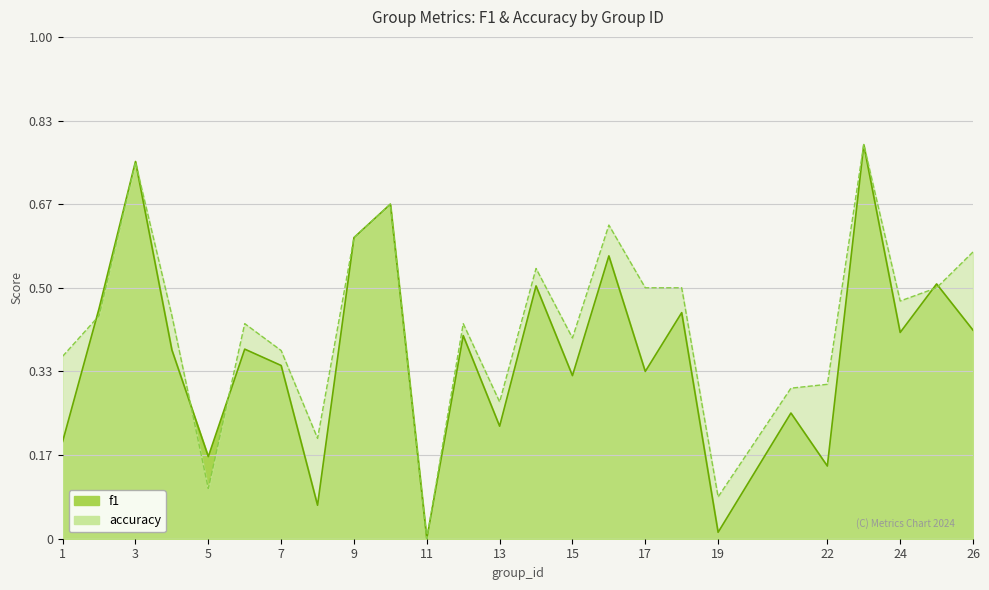

Rank the series by their average value, from lowest to highest.

f1, accuracy